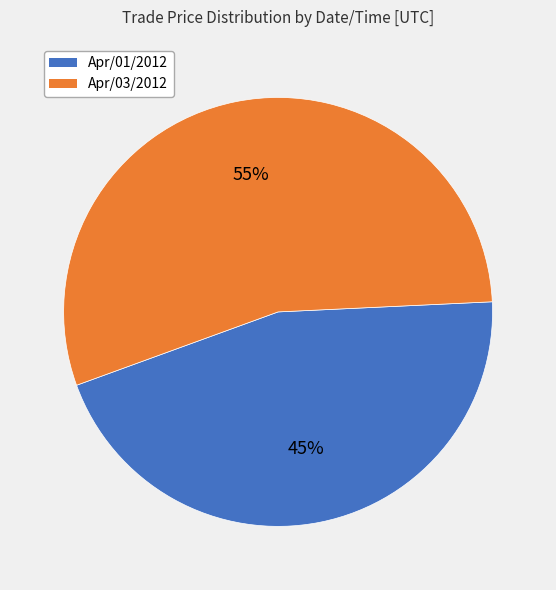

To the nearest percent, what is the average slice percentage?

50%